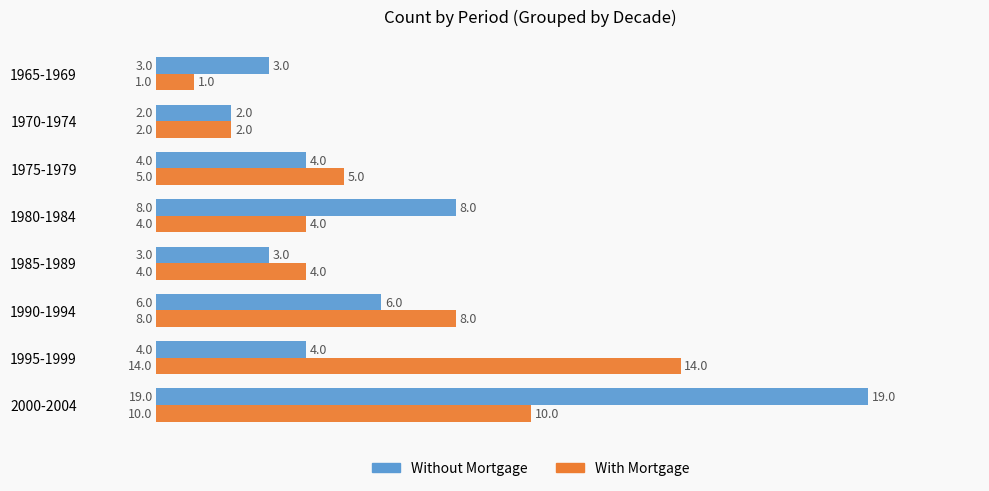

The value of With Mortgage at 1980-1984 is 4. True or false?

True